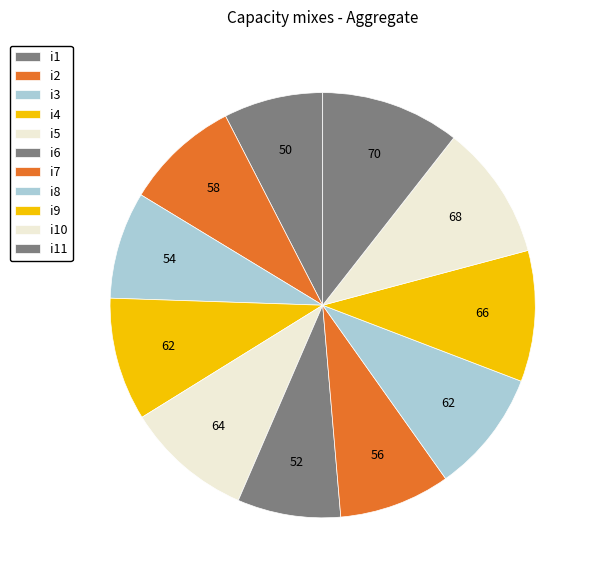

Does i3 represent more than half of the total?

No